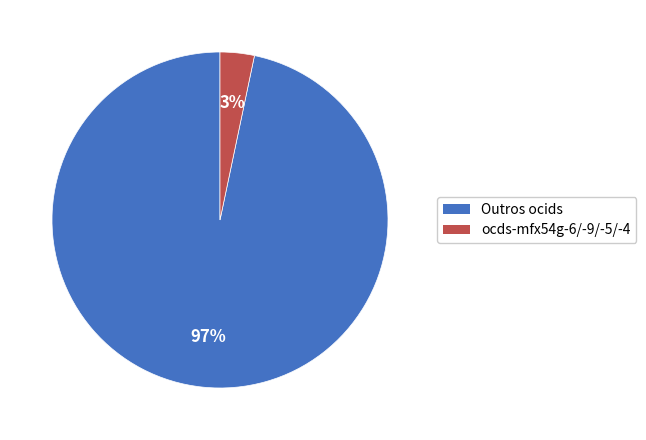

Combined, do Outros ocids and ocds-mfx54g-6/-9/-5/-4 account for over 50%?

Yes